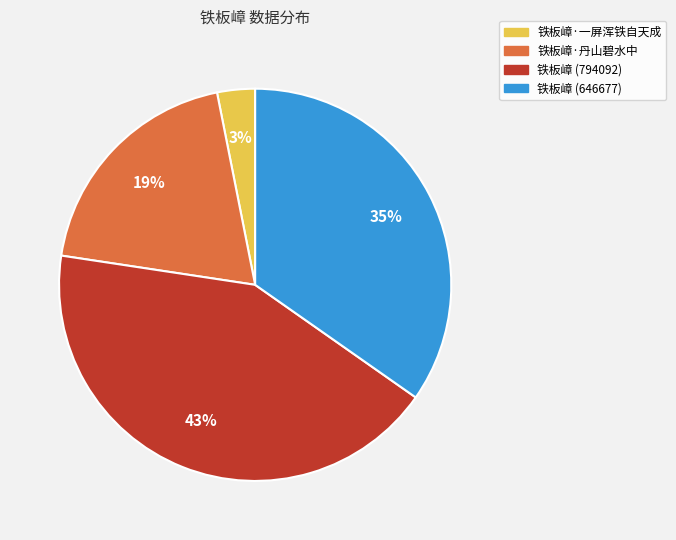

Count the number of slices in the pie.

4